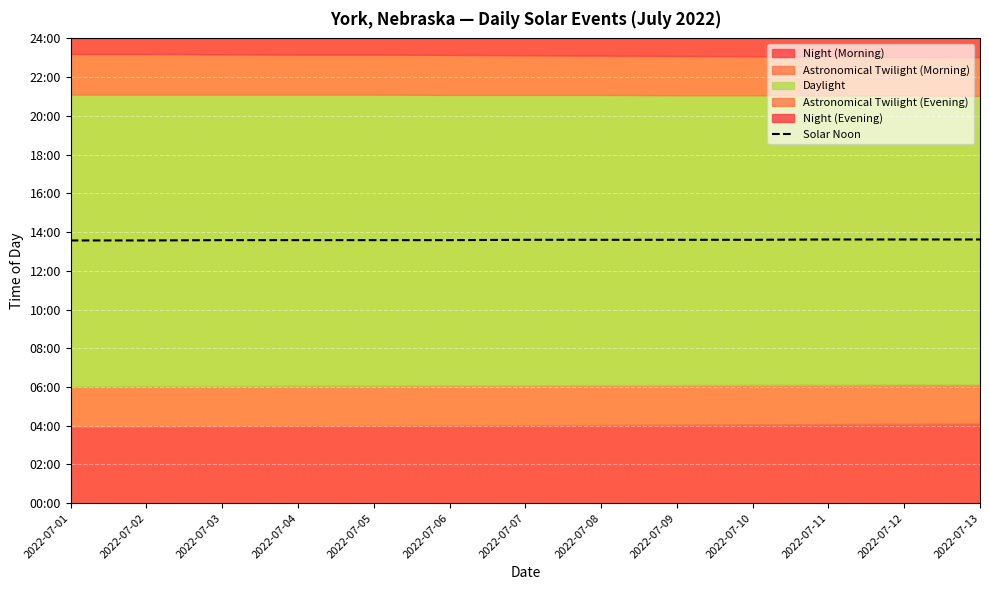

Reading left to right, what are all the values shown in this chart?

2022-07-01=814	2022-07-02=814	2022-07-03=815	2022-07-04=815	2022-07-05=815	2022-07-06=815	2022-07-07=816	2022-07-08=816	2022-07-09=816	2022-07-10=816	2022-07-11=817	2022-07-12=817	2022-07-13=817